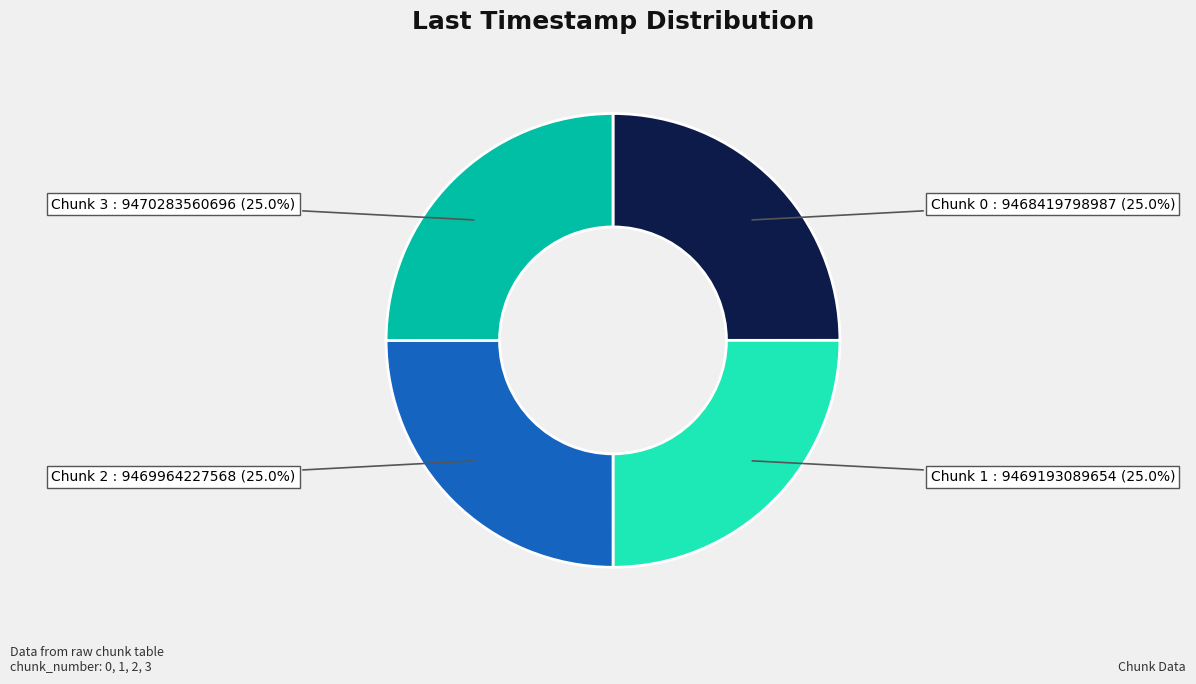

Is there a majority slice in this chart?

No